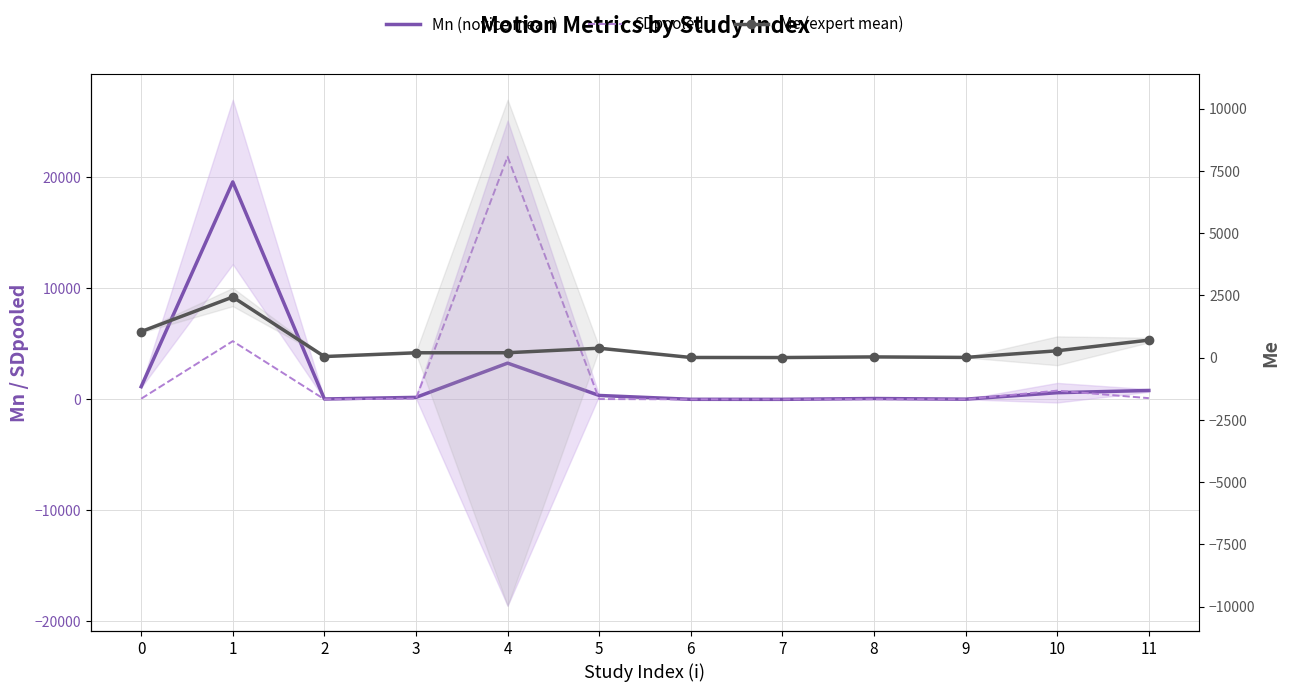

Reading right to left, extract all data points from this chart.

Mn (novice mean): 11=800.0	10=599.1	9=15.0	8=75.0	7=0.3	6=3.1	5=350.0	4=3265.0	3=178.3	2=32.4	1=19600.0	0=1140.0
SDpooled: 11=106.7	10=784.8	9=7.4	8=13.6	7=0.3	6=0.2	5=24.5	4=21871.0	3=66.1	2=8.0	1=5246.1	0=56.1
Me (expert mean): 11=700.0	10=271.4	9=5.0	8=25.0	7=0.2	6=2.8	5=375.0	4=193.2	3=191.6	2=40.1	1=2430.0	0=1043.0